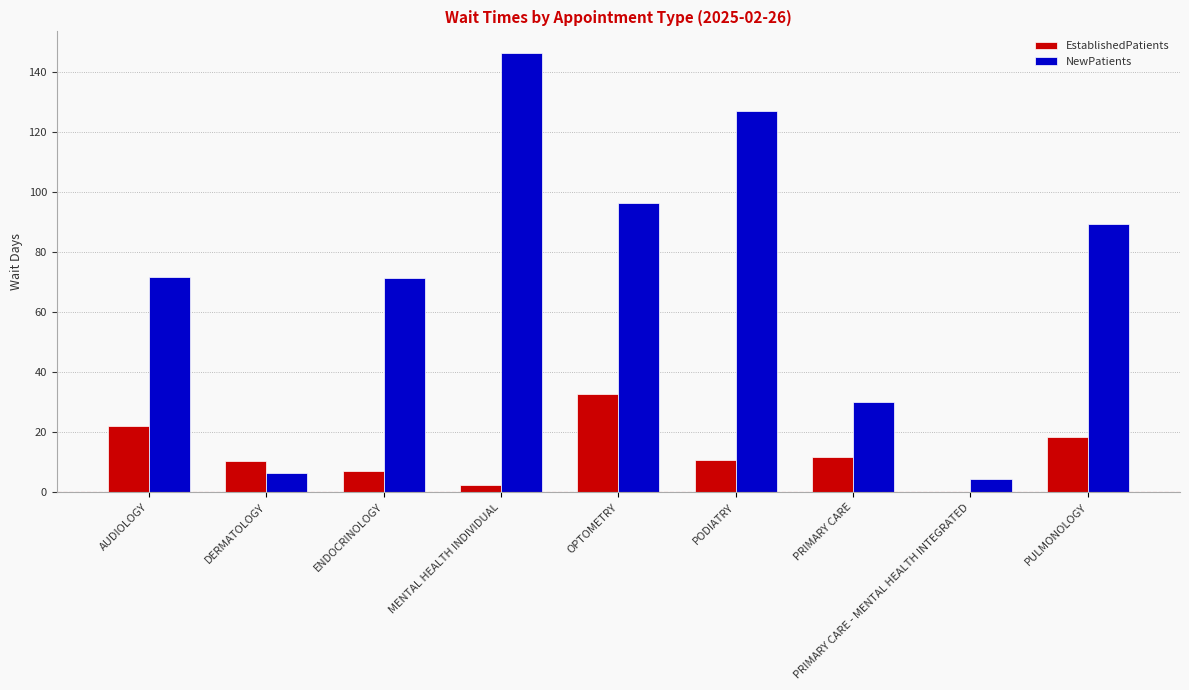

True or false: EstablishedPatients has a value of 14.5 at AUDIOLOGY.

False